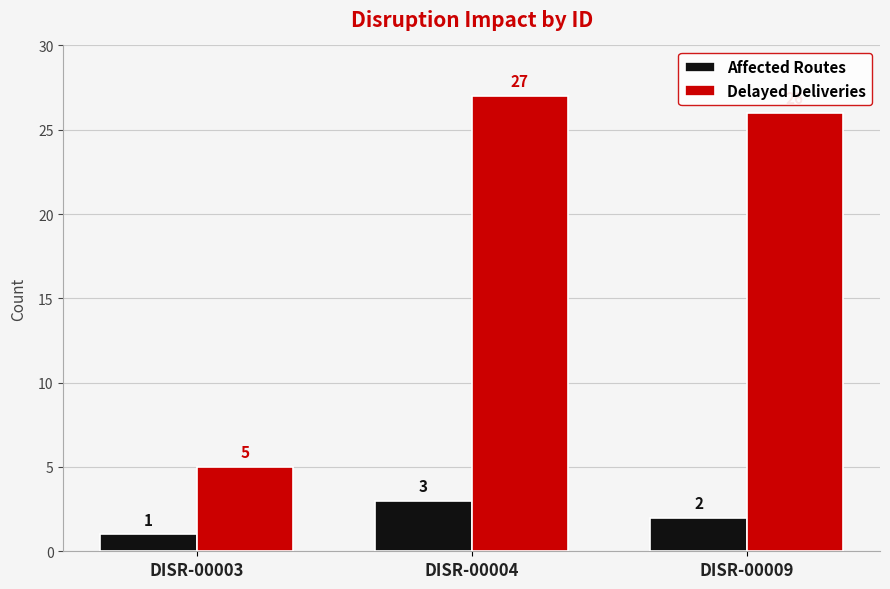

What is the value of the Affected Routes bar at the 2nd from the left?

3